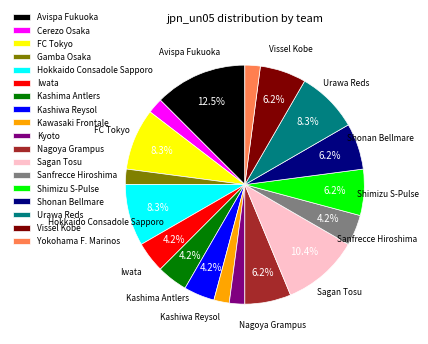

What is the ratio of the value at Hokkaido Consadole Sapporo to the value at Avispa Fukuoka?

0.7